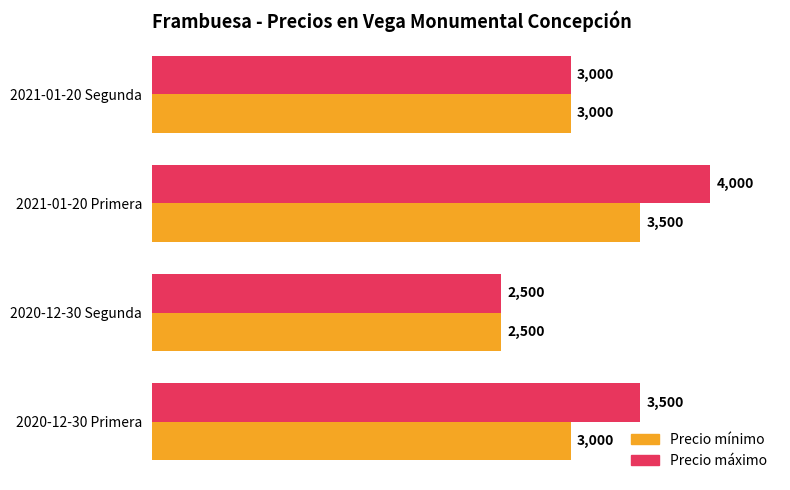

The value of Precio máximo at 2020-12-30 Primera is 3500. True or false?

True